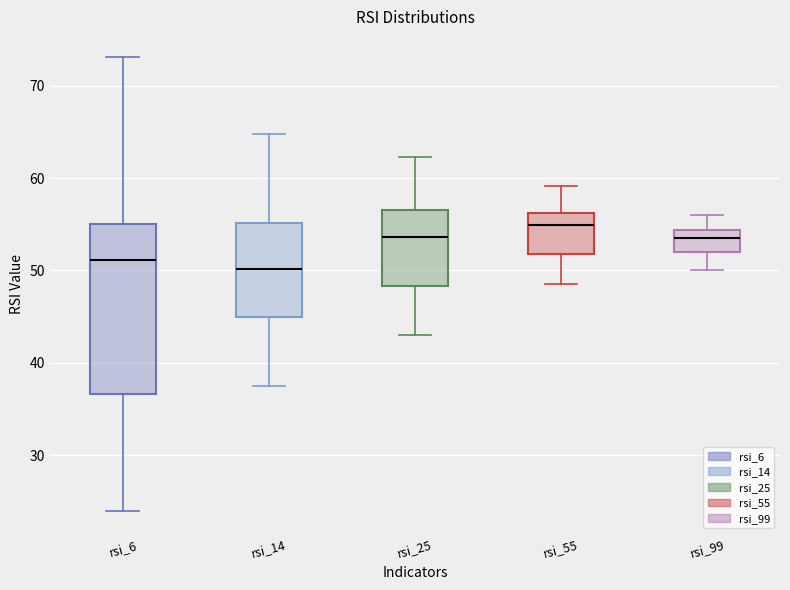

Where is the upper edge of the box for rsi_55 on the y-axis? The values are not printed on the chart, so give them approximately, as read against the axis.

56